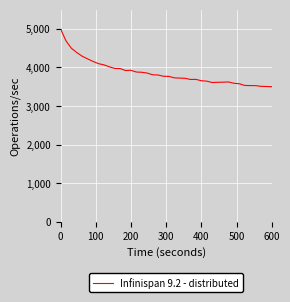

What is the difference between the second highest and second lowest values?

1183.5